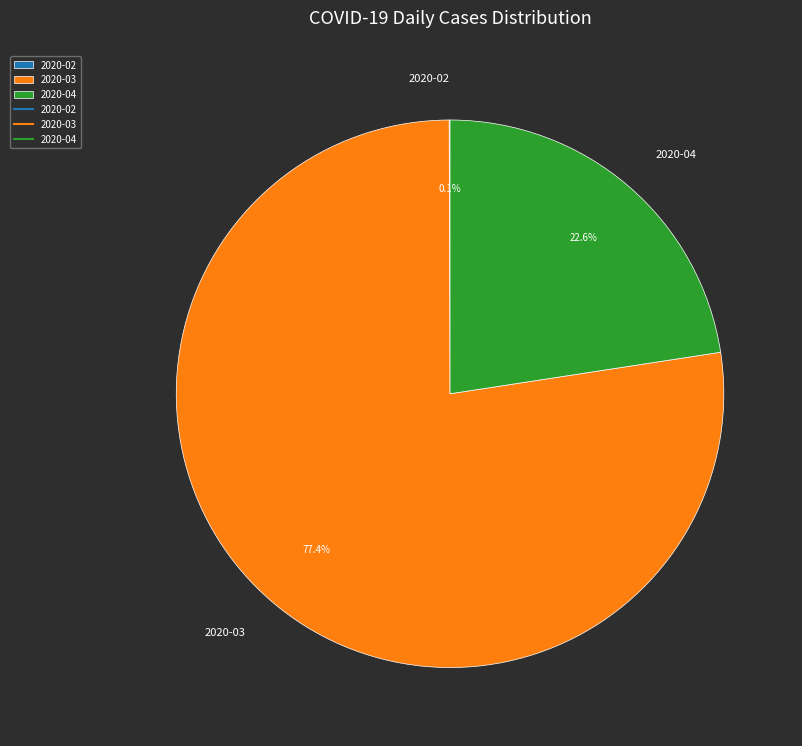

Is there a majority slice in this chart?

Yes